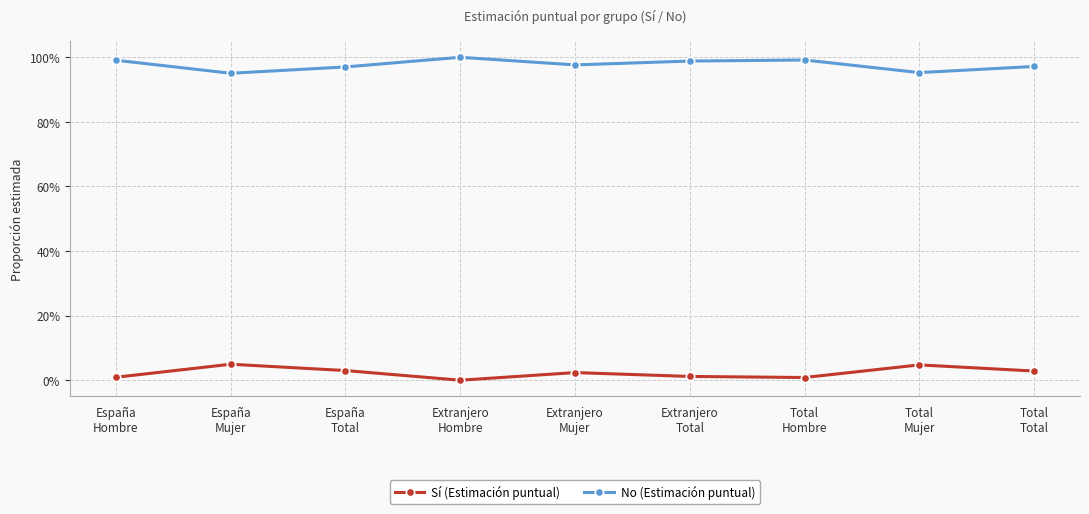

In Sí (Estimación puntual), how many points are higher than both neighbors (excluding endpoints)?

3